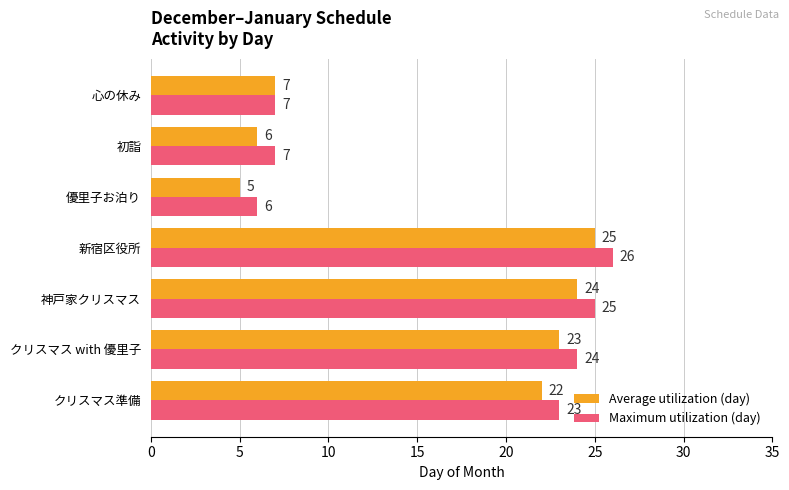

List the series in order of their peak value, highest first.

Maximum utilization (day), Average utilization (day)